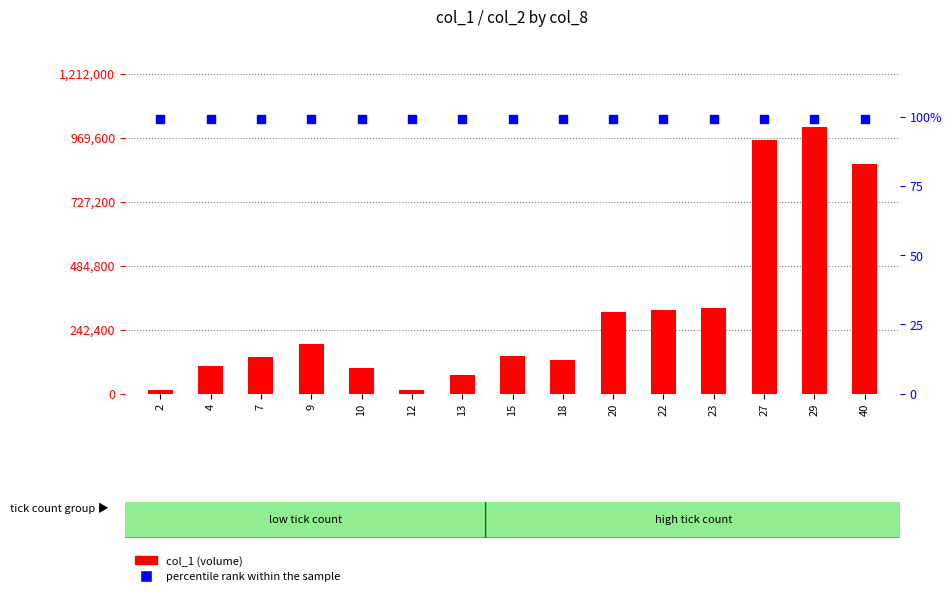

Is the value of percentile rank within the sample at 18 greater than the value of col_1 (volume) at 23?

No